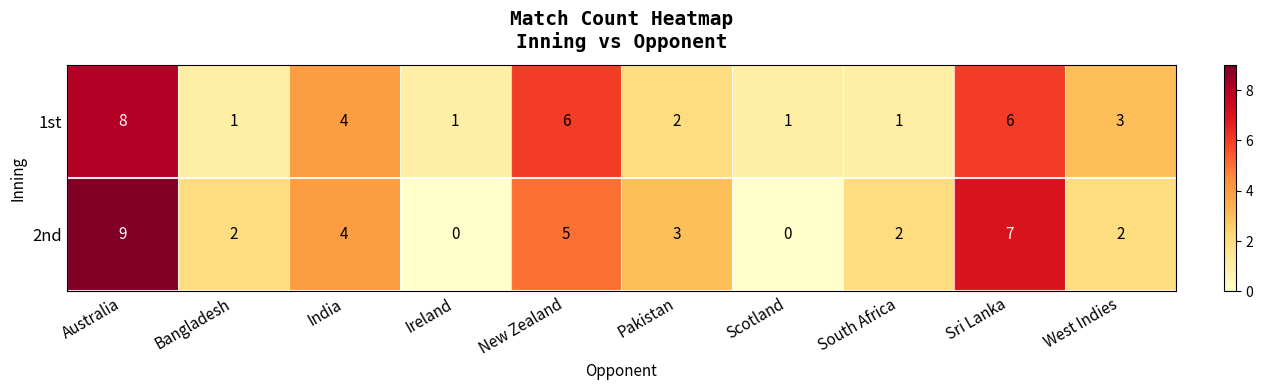

The 2nd series shows 2 at South Africa. True or false?

True